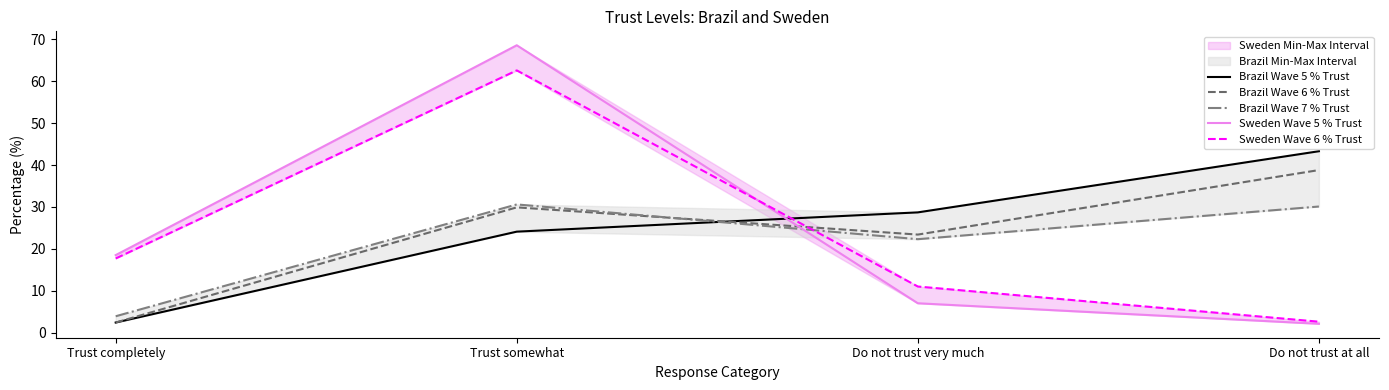

How many lines are shown in the chart?

5